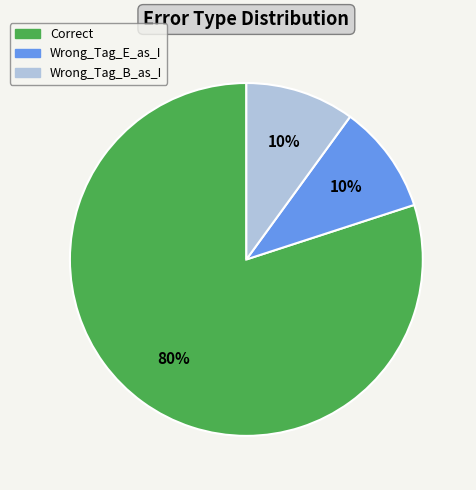

To the nearest percent, what is the average slice percentage?

33%